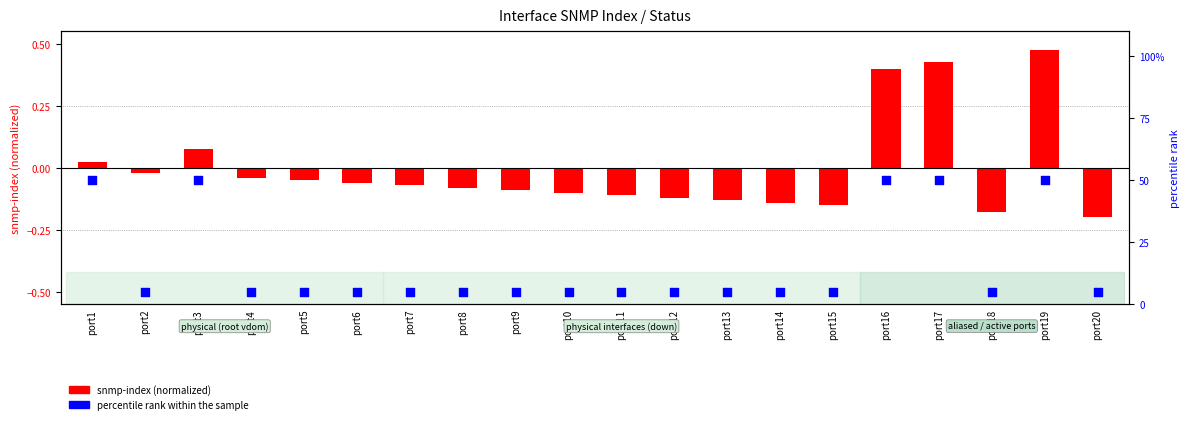

At how many categories does at least one series exceed 6?

5